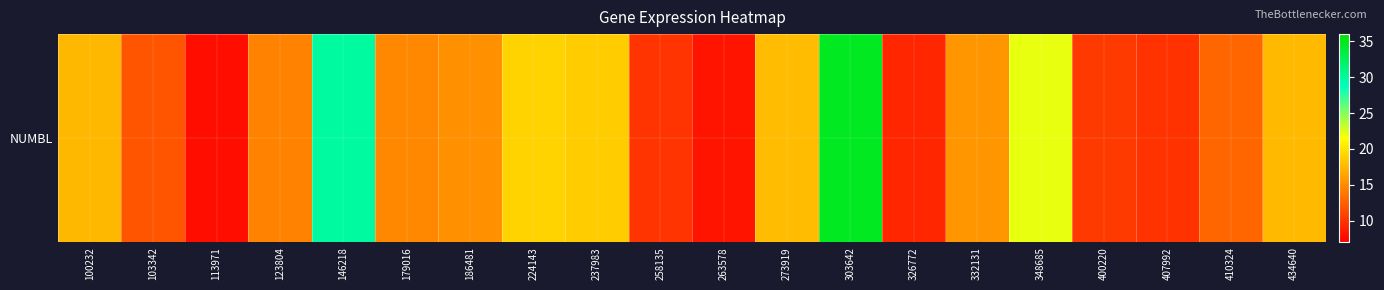

How many series are shown in this chart?

1